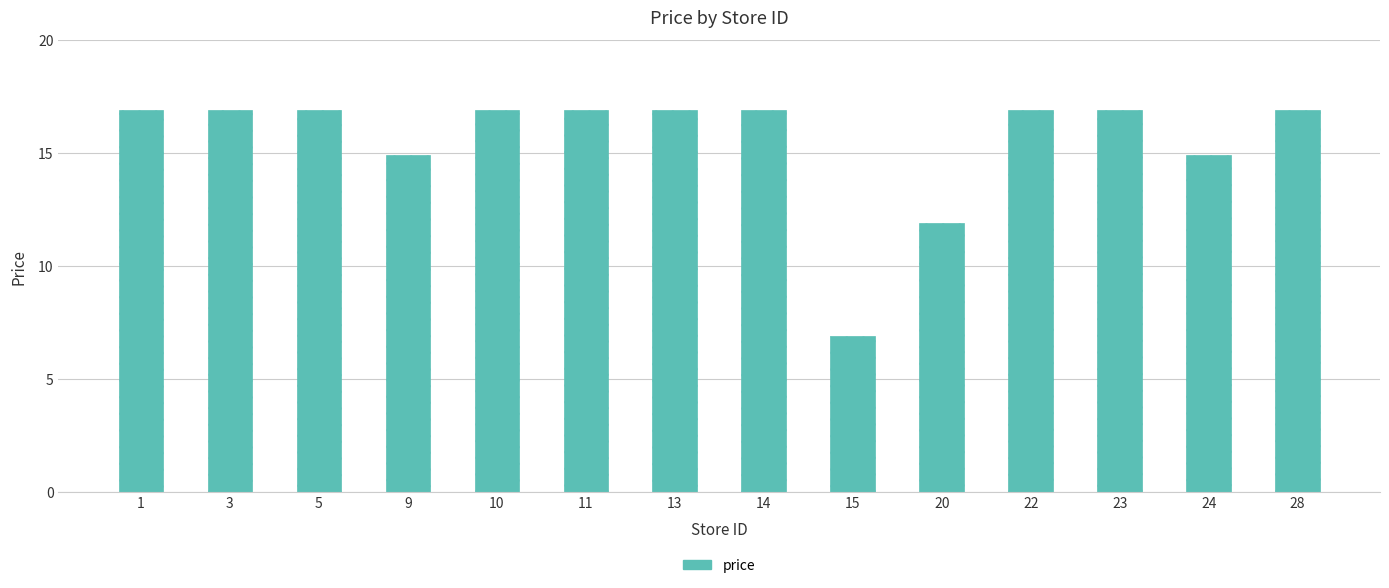

Reading left to right, transcribe all the data shown in this chart.

1=16.9	3=16.9	5=16.9	9=14.9	10=16.9	11=16.9	13=16.9	14=16.9	15=6.9	20=11.9	22=16.9	23=16.9	24=14.9	28=16.9